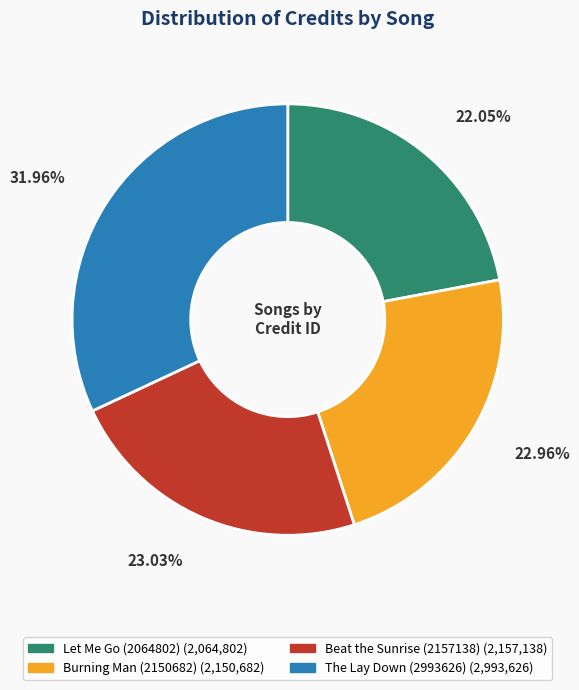

The Let Me Go (2064802) slice represents 22% of the pie. True or false?

True